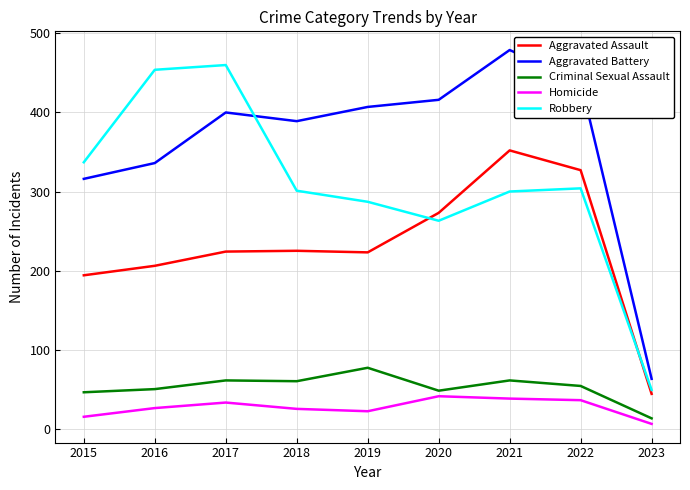

Which series has the largest total across all categories?

Aggravated Battery